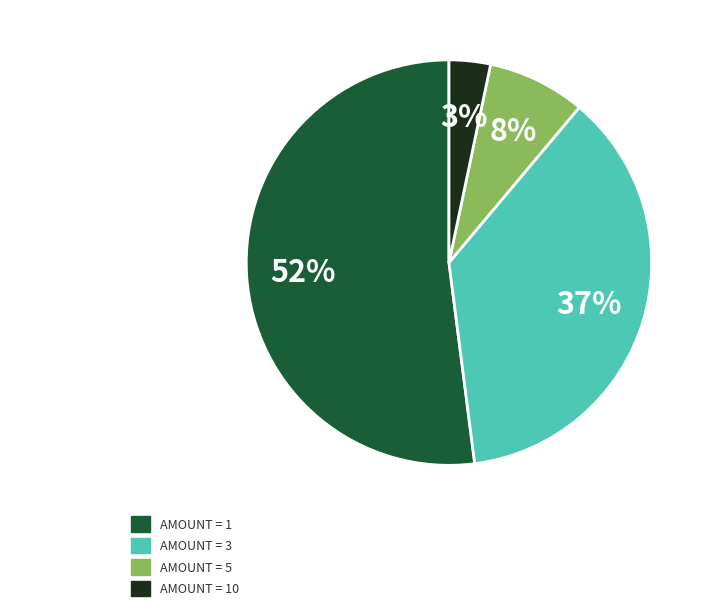

Does any single category account for the majority?

Yes